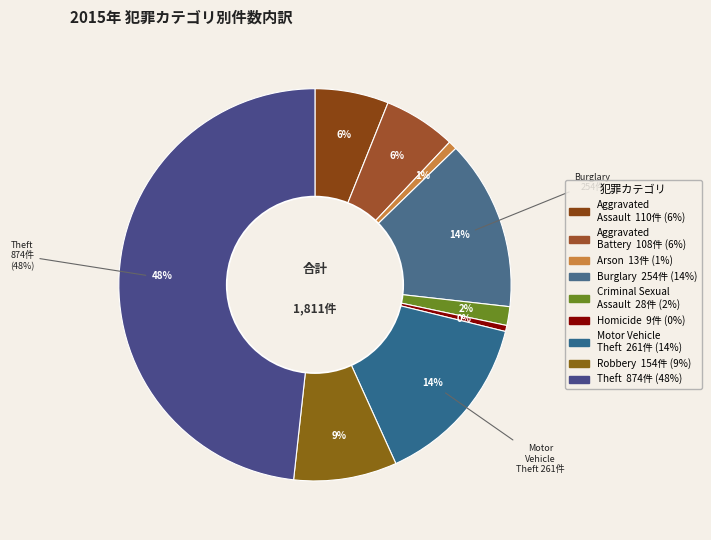

Rank the categories by value from highest to lowest.

Theft, Motor Vehicle Theft, Burglary, Robbery, Aggravated Assault, Aggravated Battery, Criminal Sexual Assault, Arson, Homicide